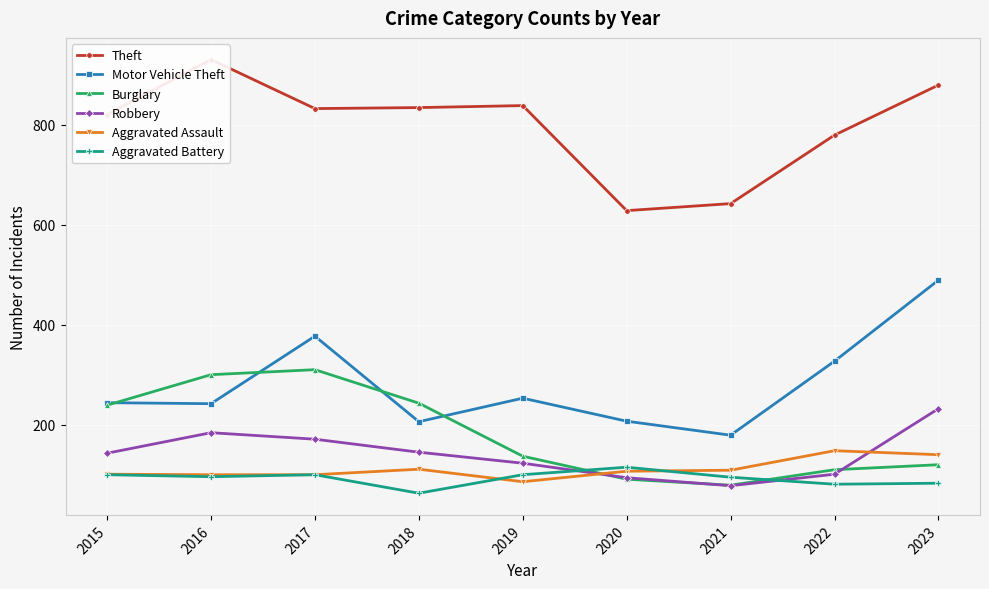

What is the total value across all series at 2023?

1943